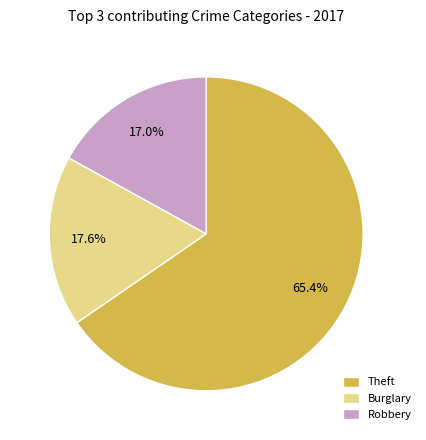

What is the largest slice in the pie chart?

Theft